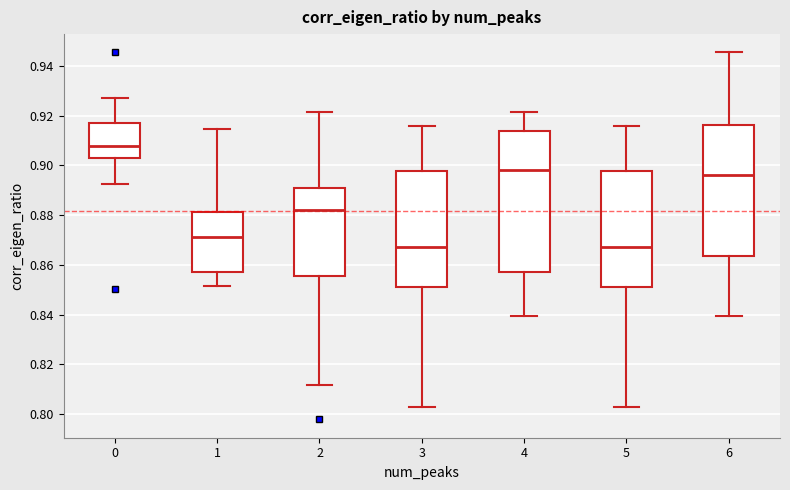

Where is the lower edge of the box at x = 5 on the y-axis? The values are not printed on the chart, so give them approximately, as read against the axis.

0.852